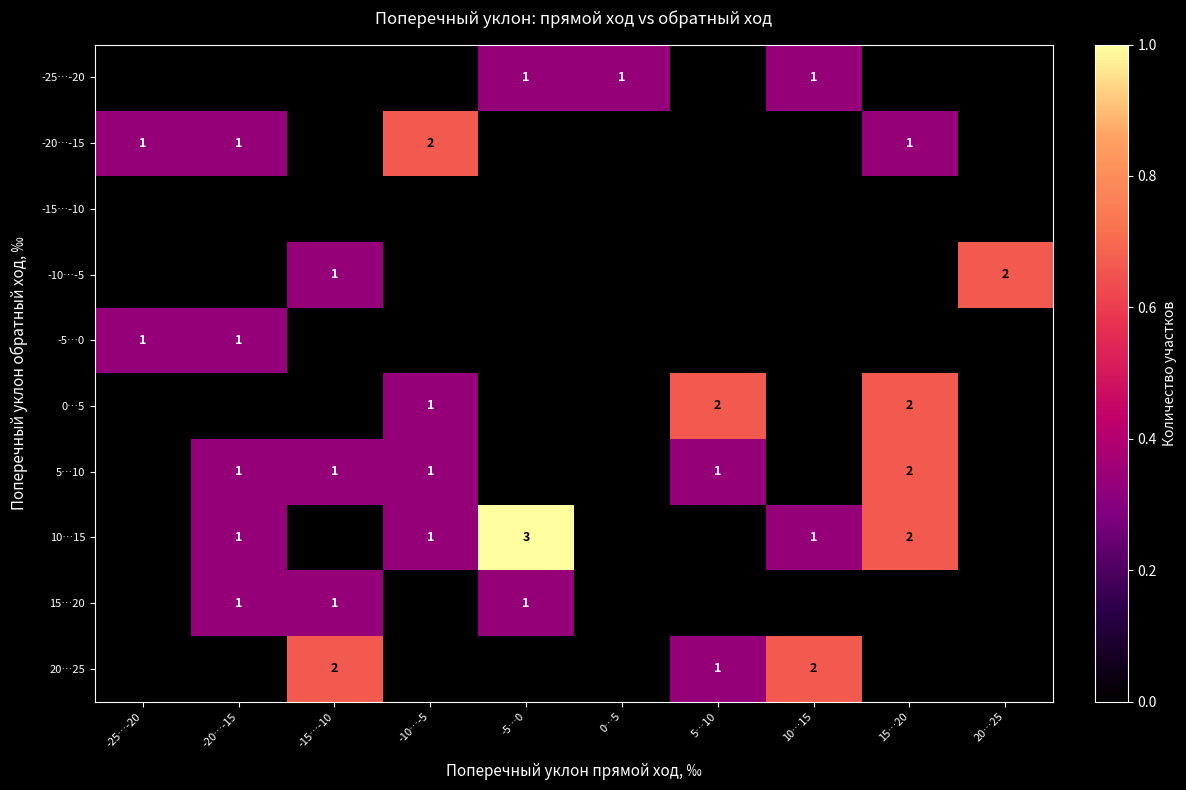

Is it true that -20…-15 equals 0 at -20…-15?

False